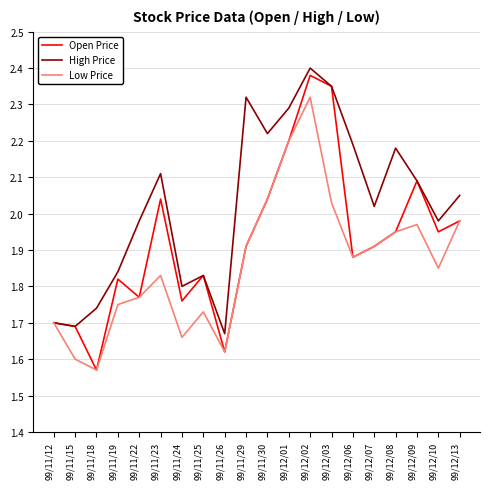

Which series has the widest spread of values?

Open Price